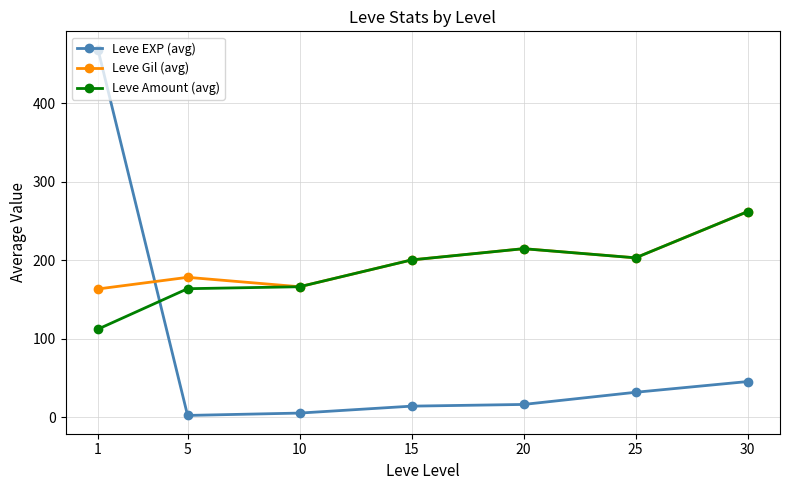

What is the approximate value of Leve Gil (avg) at 15?

200.5